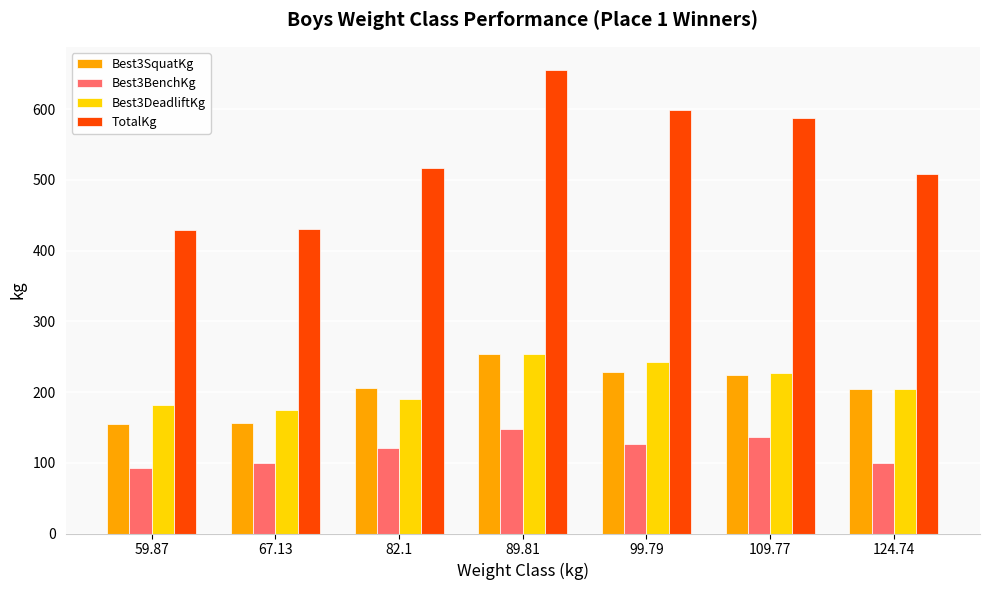

What is the value of the Best3SquatKg bar at the 4th from the left?

254.0